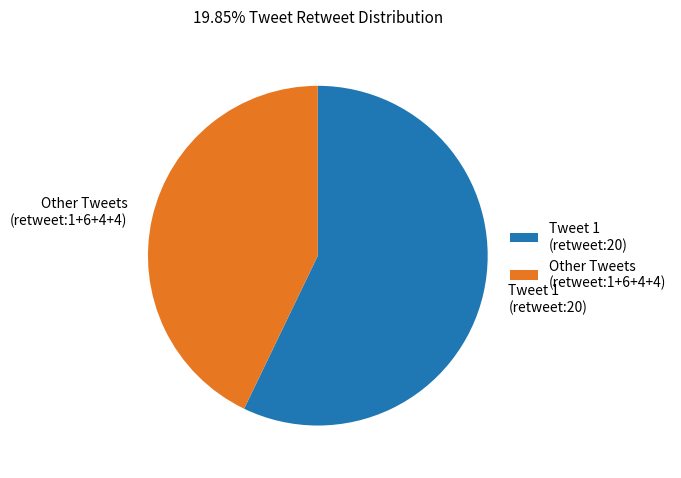

Is there a majority slice in this chart?

Yes